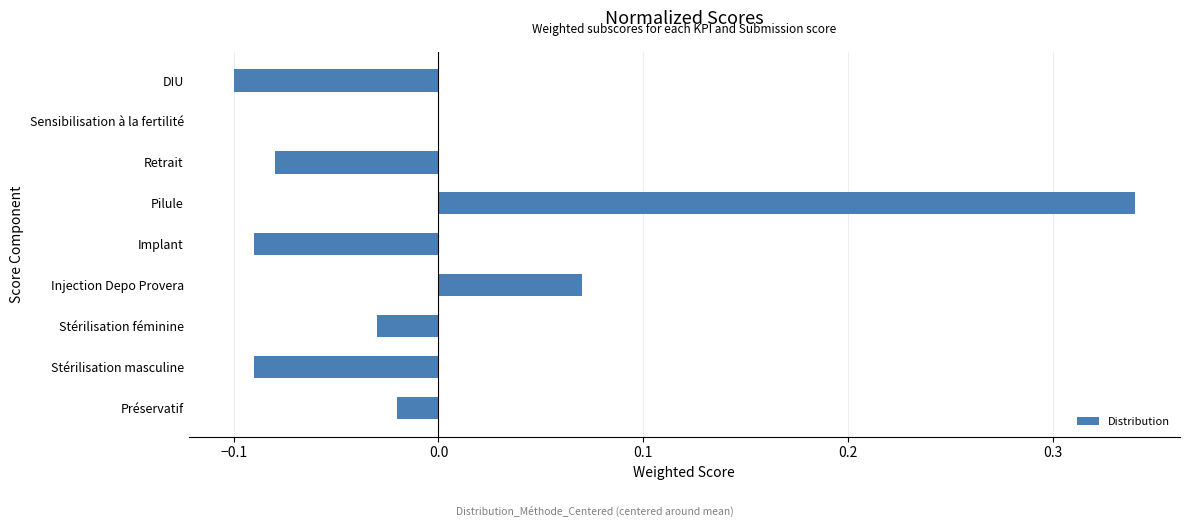

Which label corresponds to the largest value in the chart?

Pilule